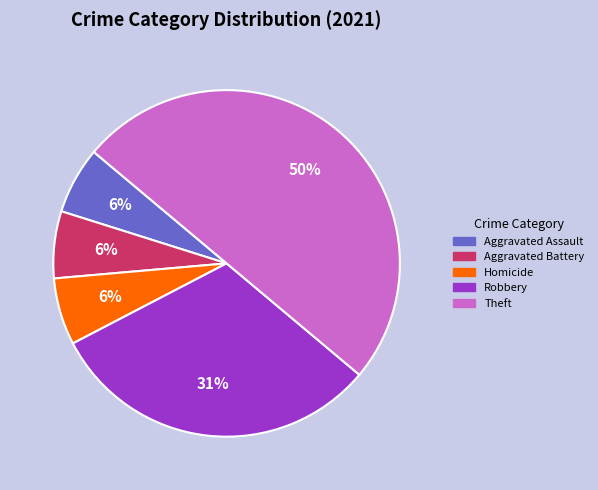

How many slices are in this pie chart?

5